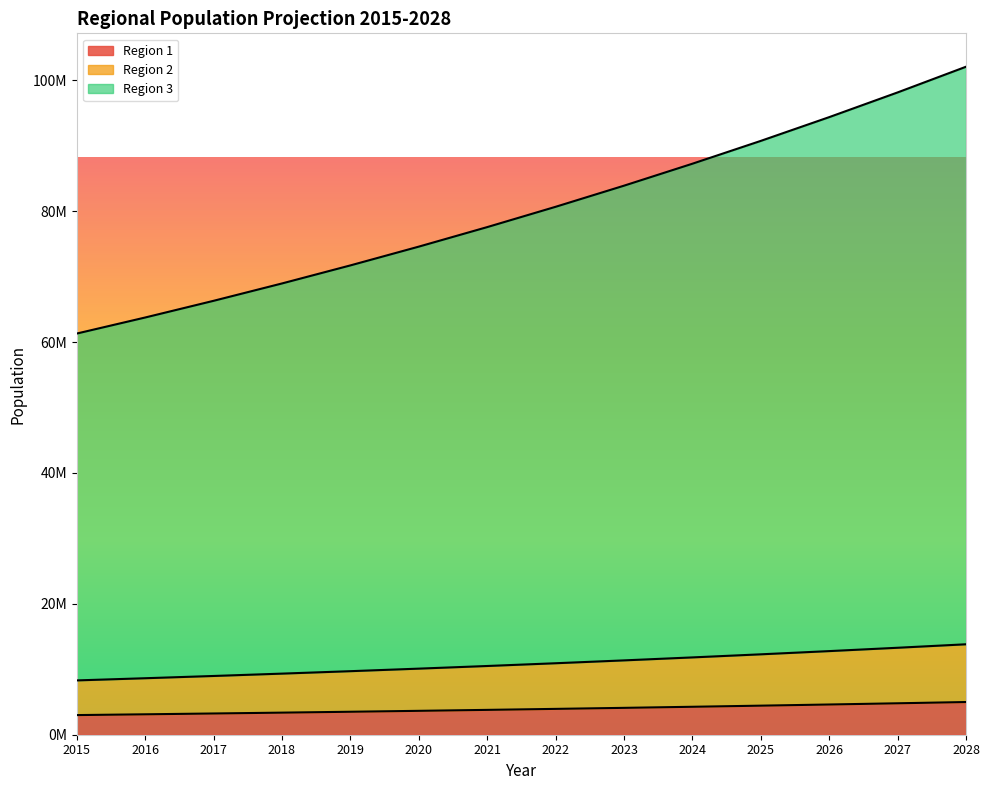

What is the minimum value for Region 2?

8300000.0